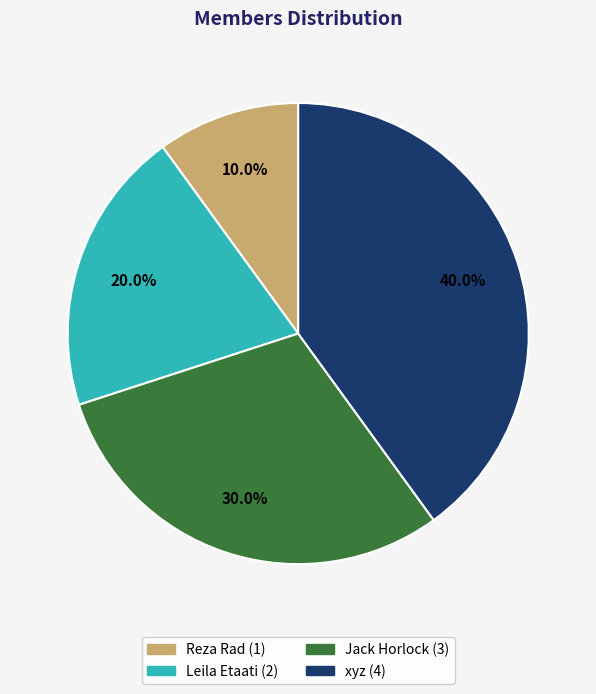

Rank the categories by value from highest to lowest.

xyz, Jack Horlock, Leila Etaati, Reza Rad